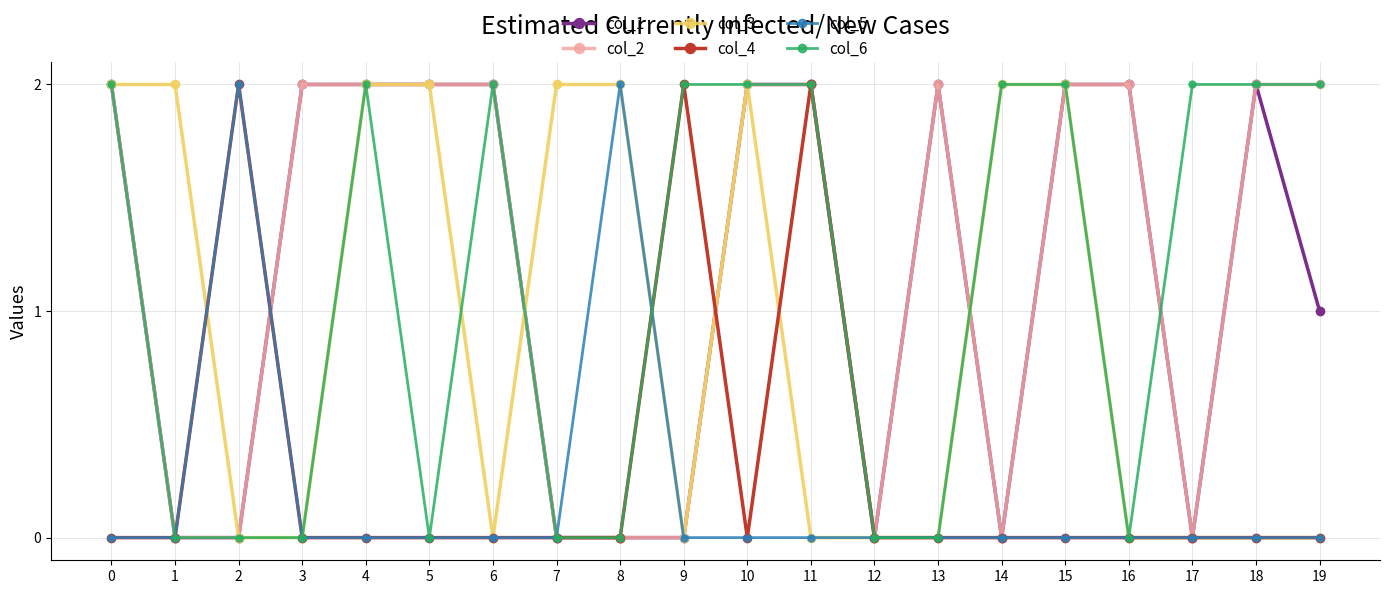

What is the total value across all series at 5?

6